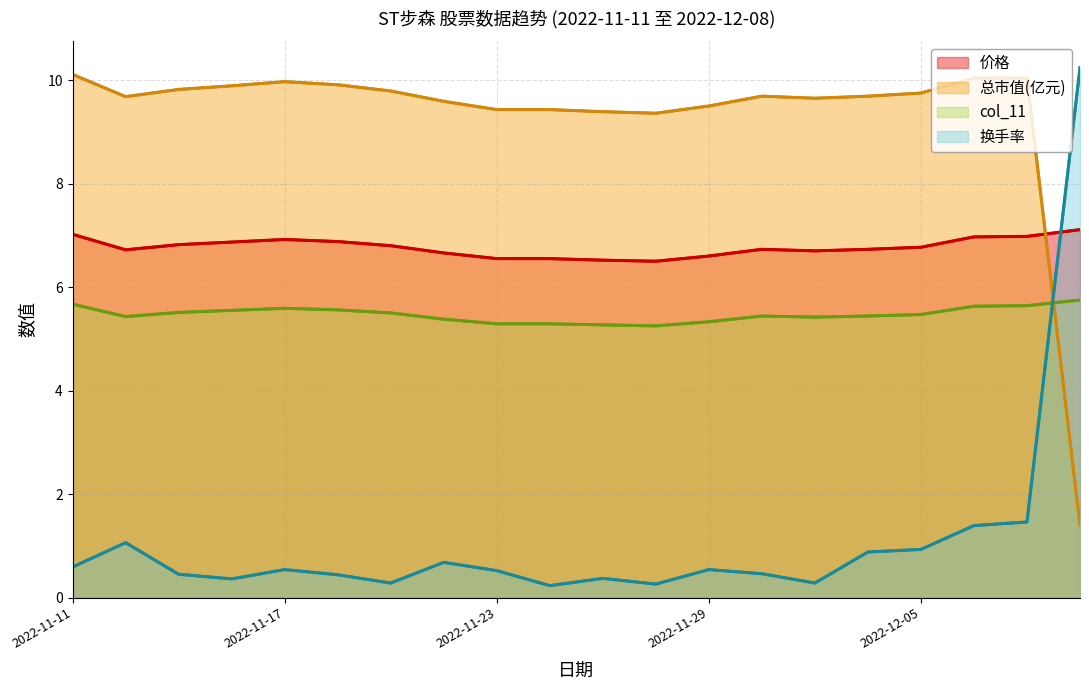

True or false: 价格 has a value of 11.2 at 17.

False